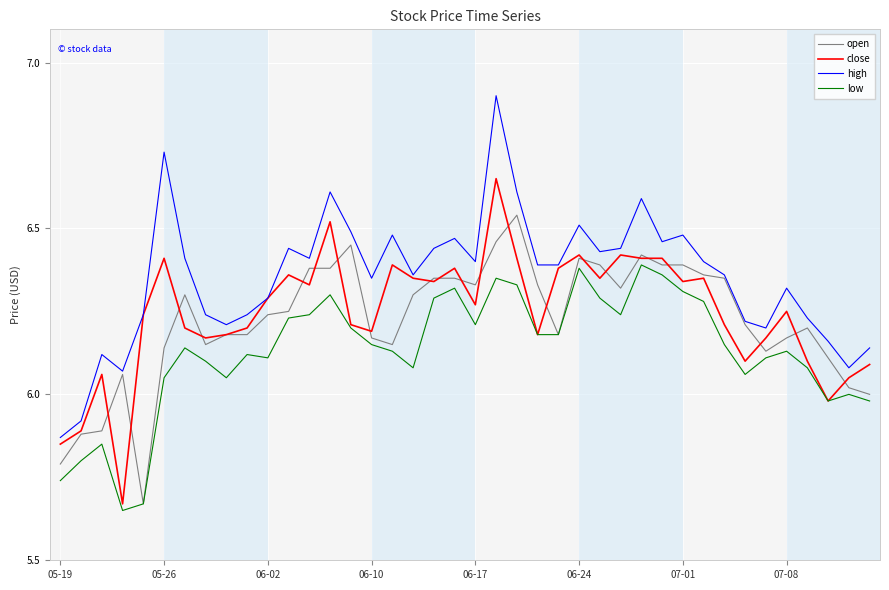

What is the sum of all low values?

245.2